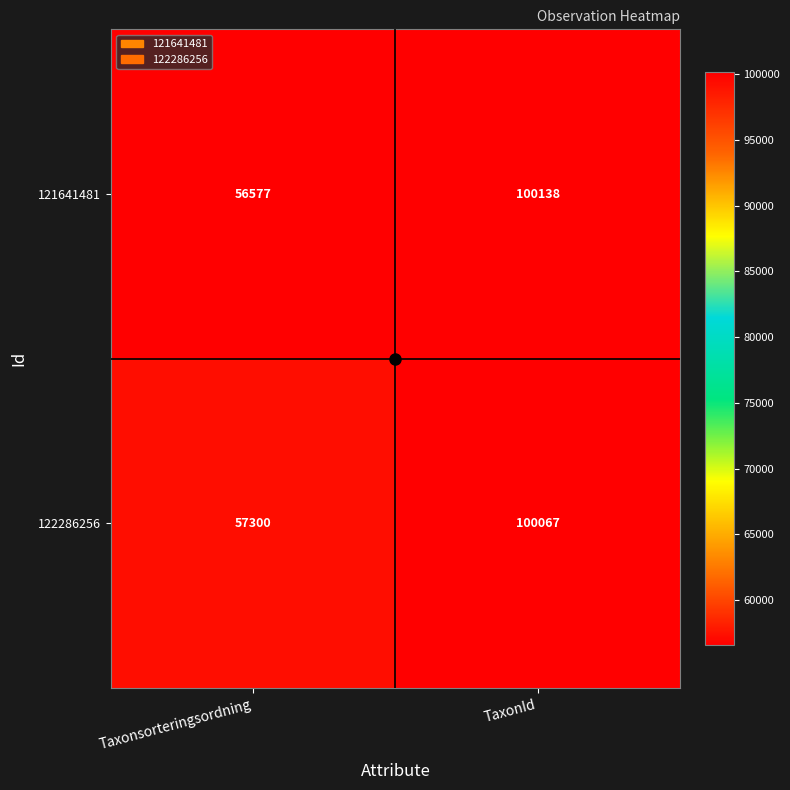

How many distinct data groups are displayed?

2